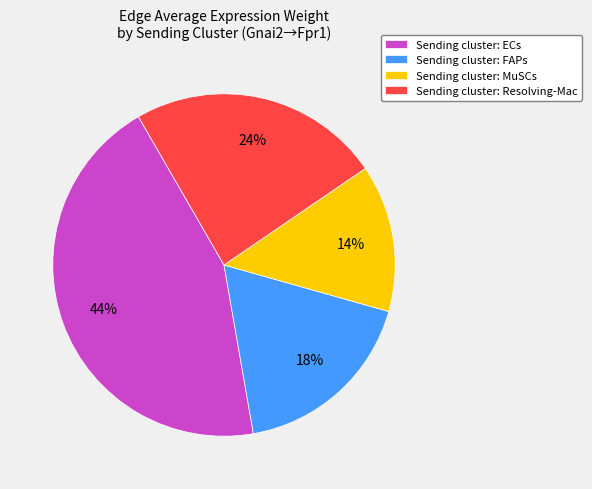

To the nearest percent, what is the average slice percentage?

25%